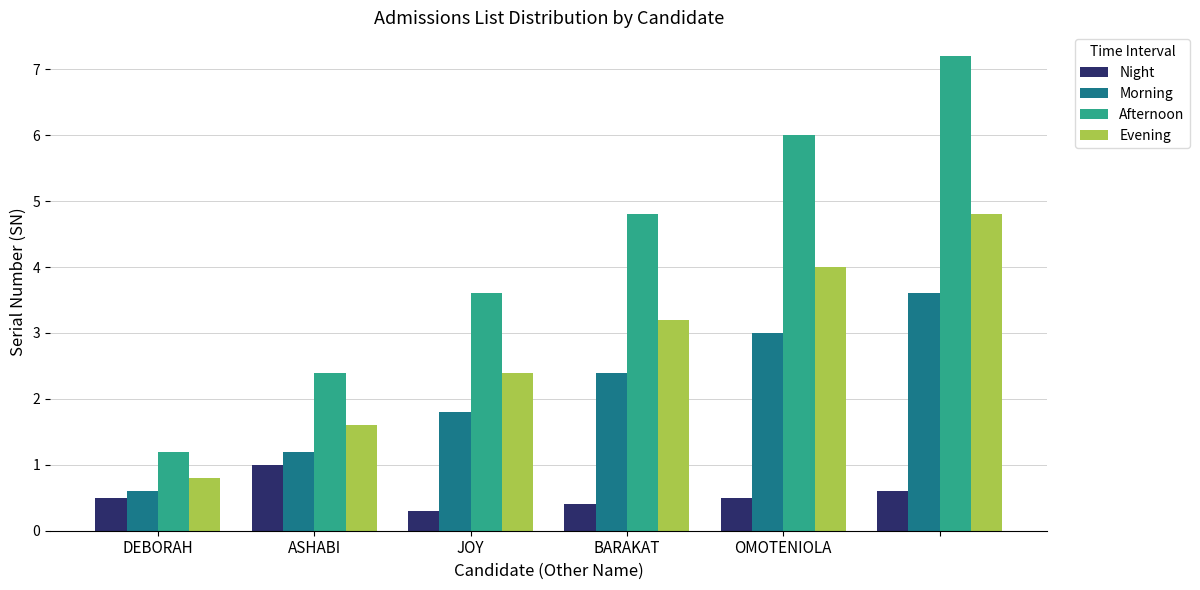

Reading left to right, transcribe all the data shown in this chart.

Night: 0.5	1.0	0.3	0.4	0.5	0.6
Morning: 0.6	1.2	1.8	2.4	3.0	3.6
Afternoon: 1.2	2.4	3.6	4.8	6.0	7.2
Evening: 0.8	1.6	2.4	3.2	4.0	4.8